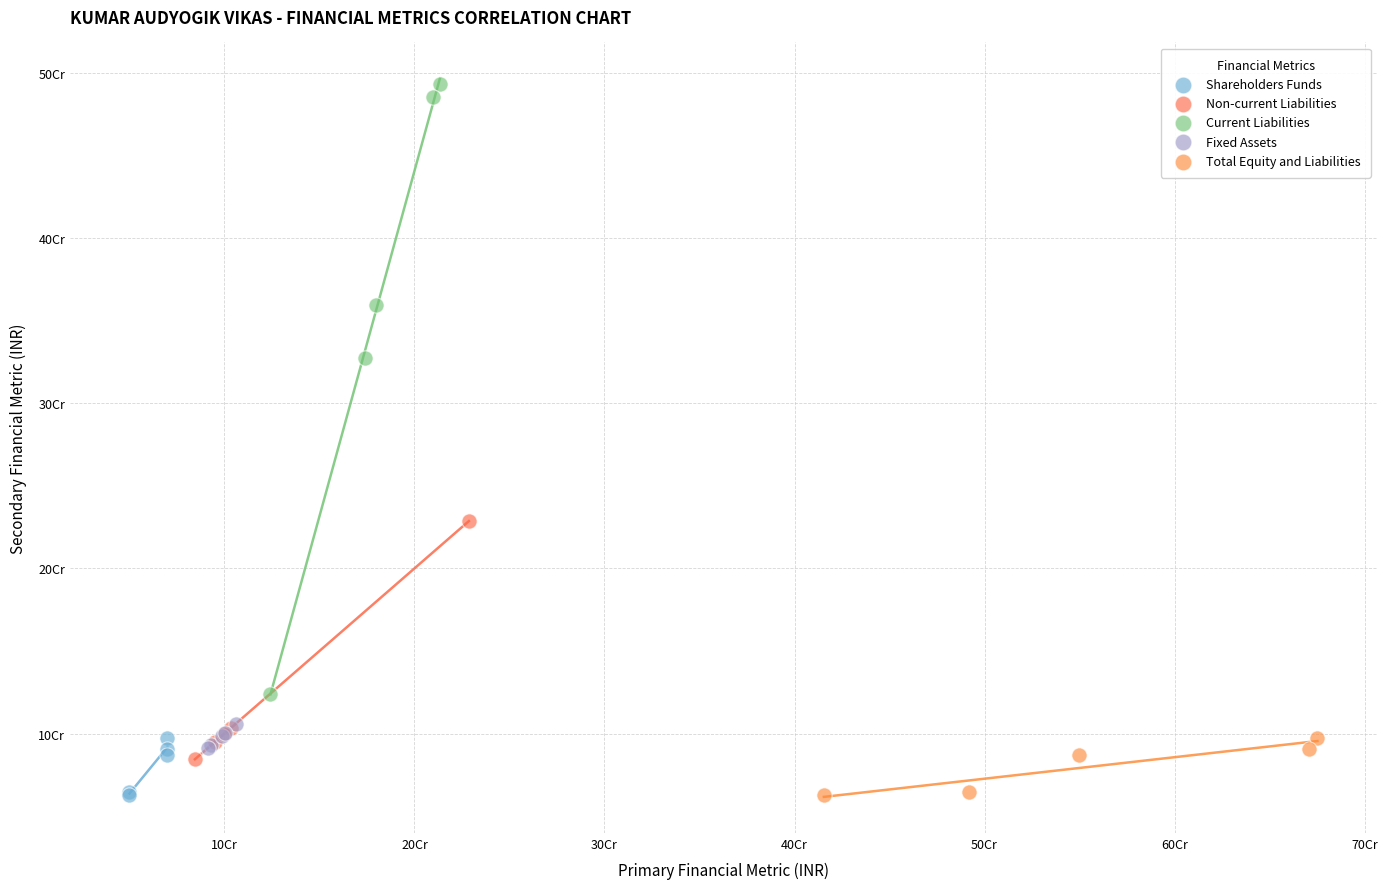

Which series has the widest spread of Y values?

Current Liabilities